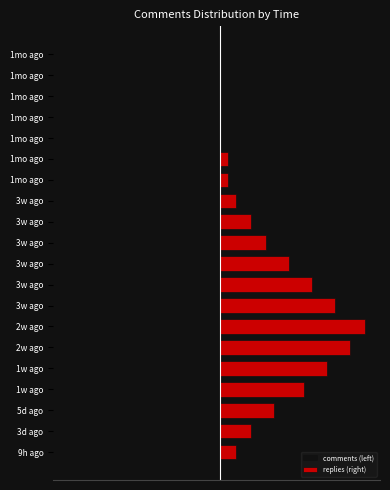

What is the difference between the highest and lowest values at 2w ago?

35